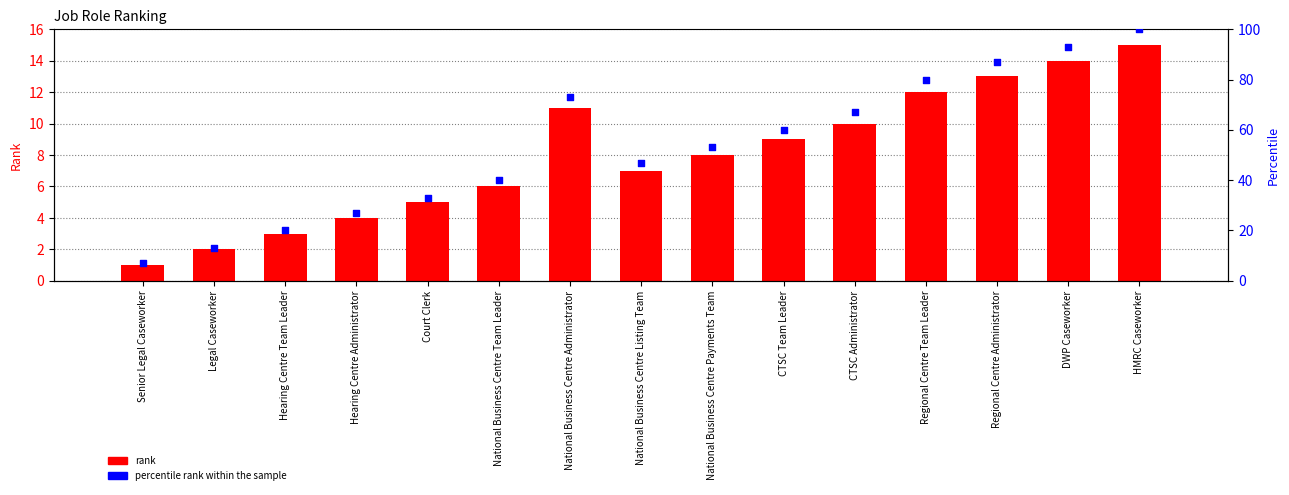

Which series contains the highest Y value?

percentile rank within the sample